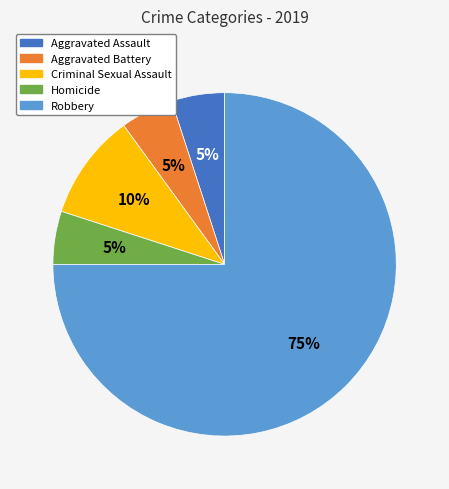

What is the largest slice in the pie chart?

Robbery